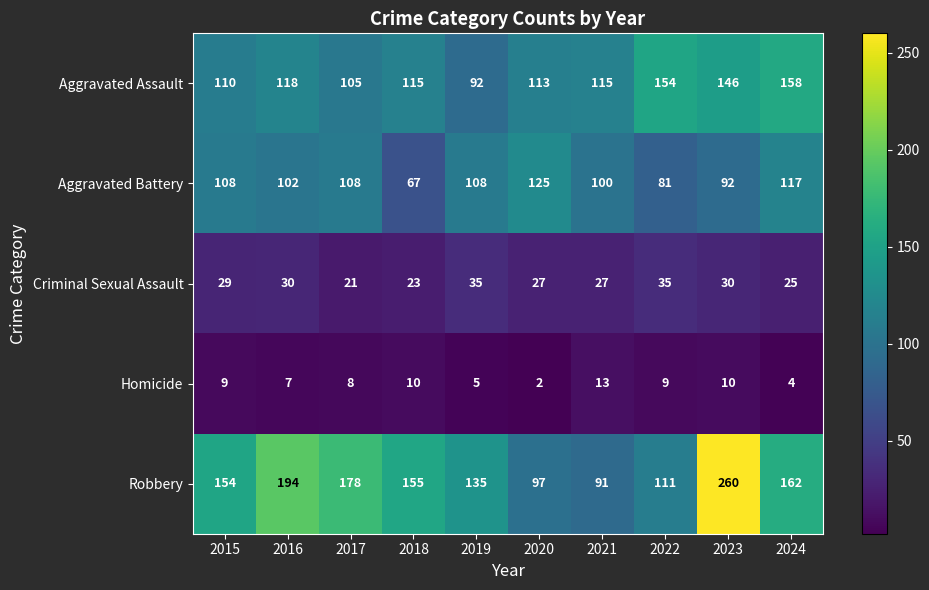

How many categories are shown in the chart?

10